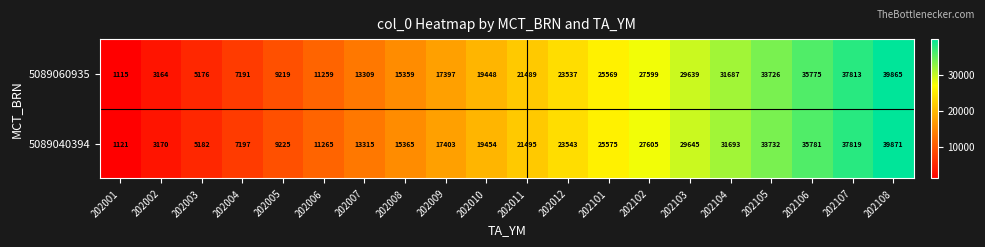

List the series in order of their peak value, lowest first.

5089060935, 5089040394